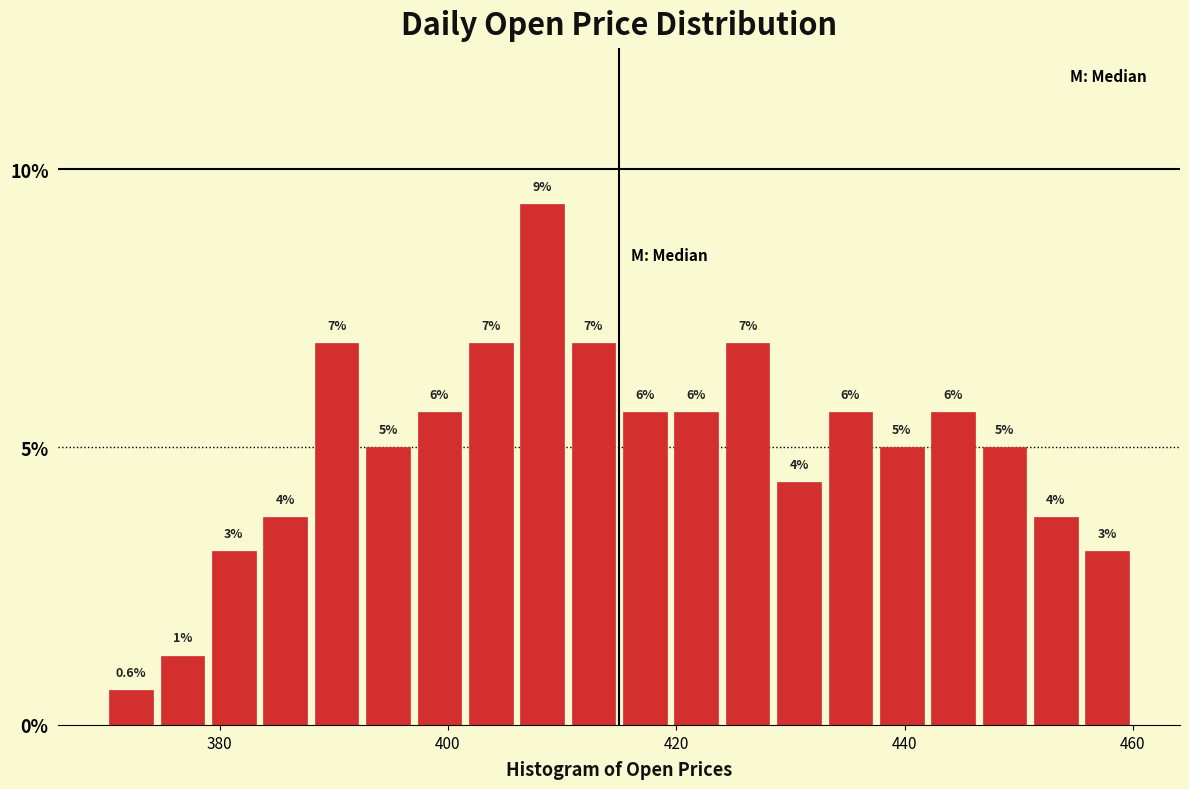

Read against the x-axis, roughly where is the centre of the tallest bar?

408